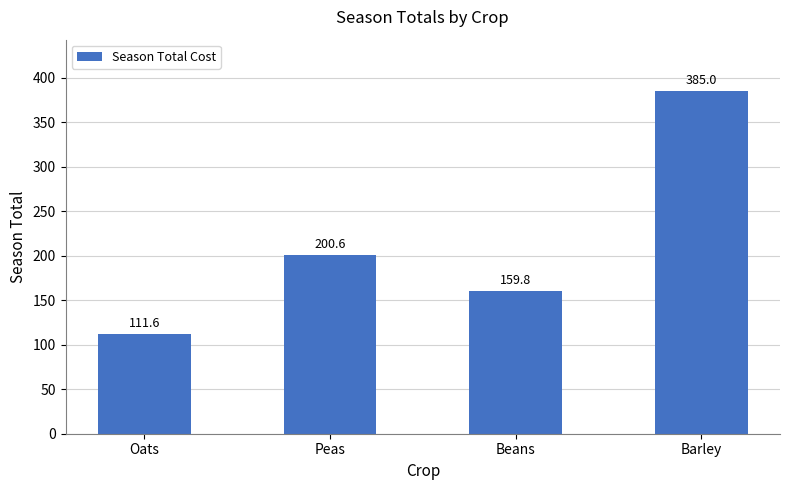

Reading left to right, list all the values displayed in this chart.

111.6	200.6	159.8	385.0